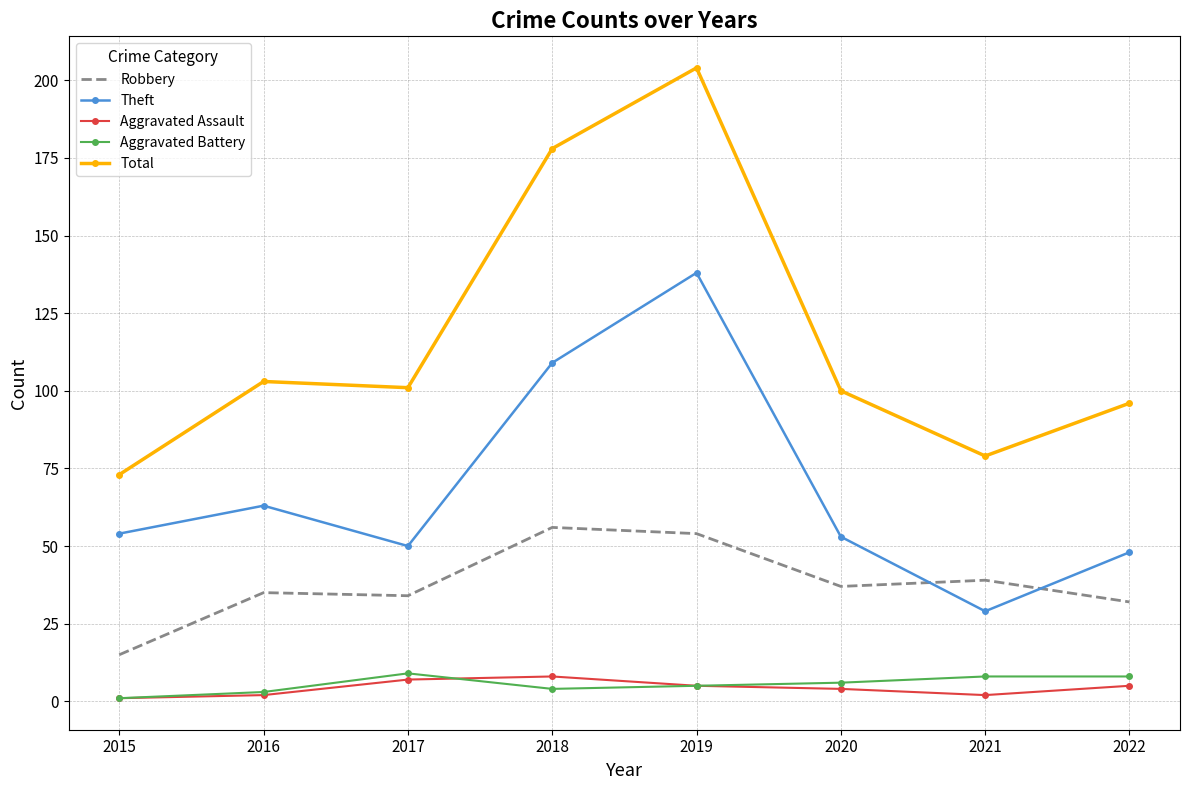

How many interior local peaks does the Total series have?

2